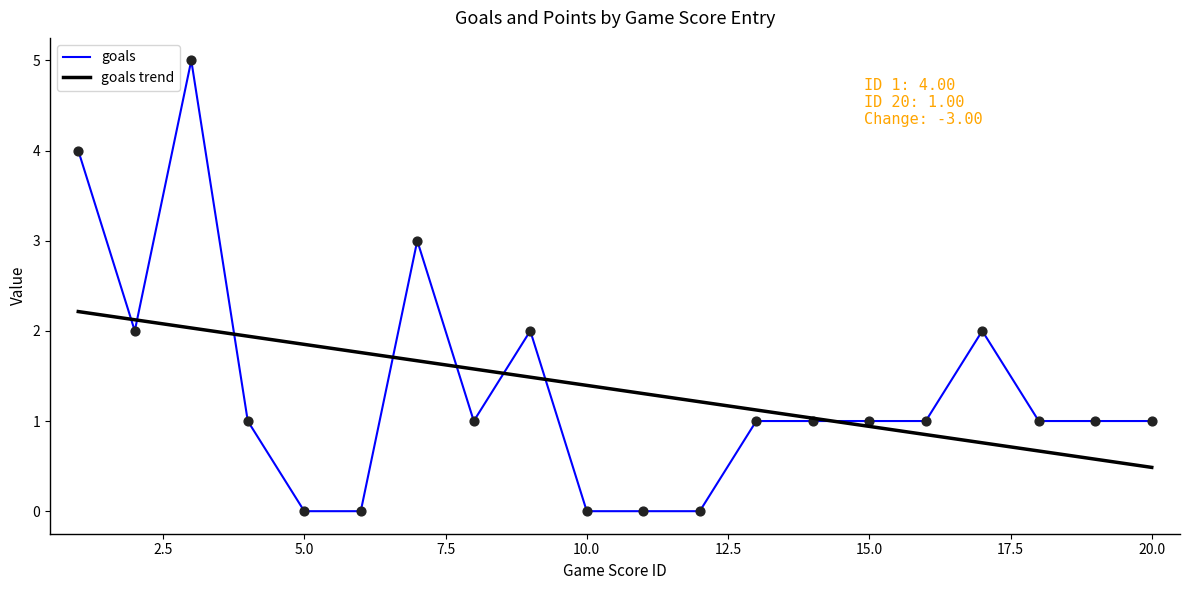

What is the greatest value displayed?

5.0